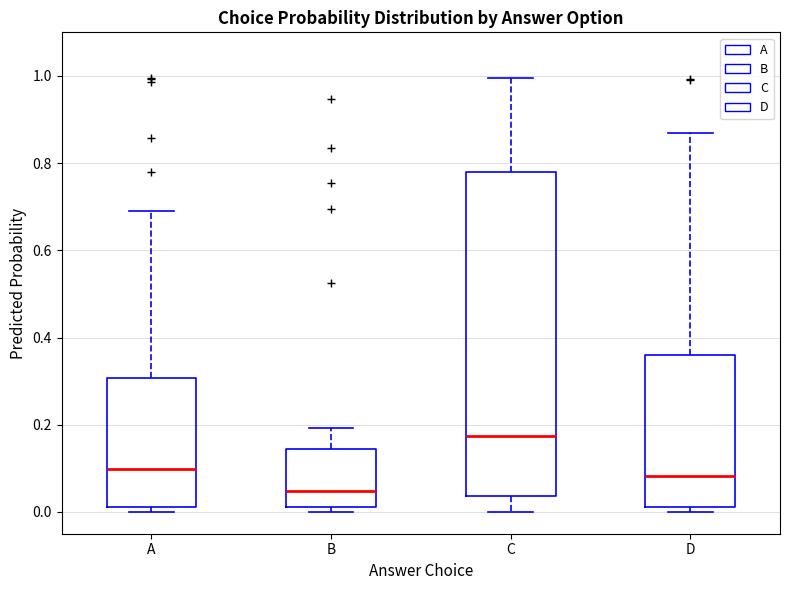

Which box is the tallest, from its lower edge to its upper edge?

C